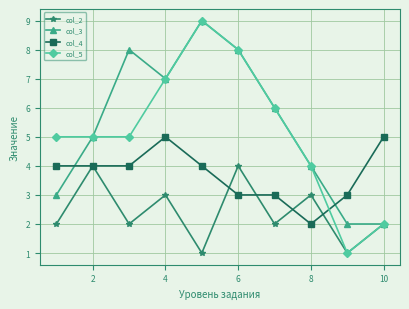

True or false: col_4 has more than 2 interior local peaks.

False